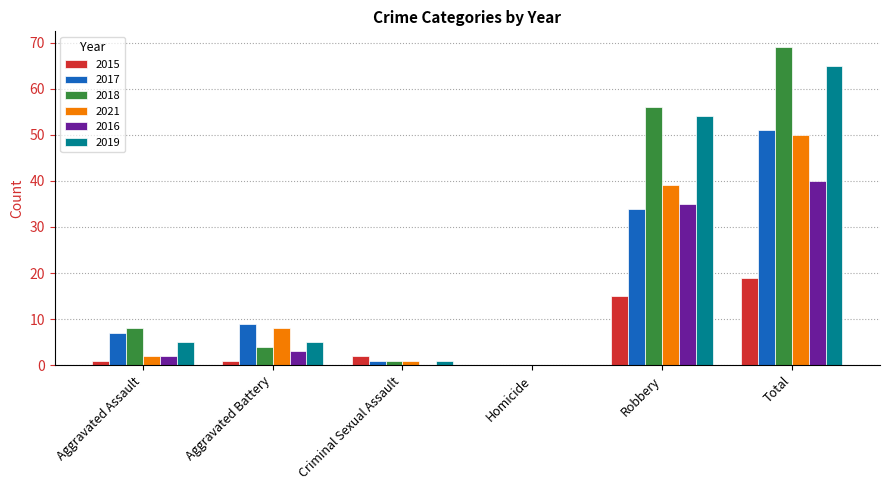

What is the total value across all series at Total?

294